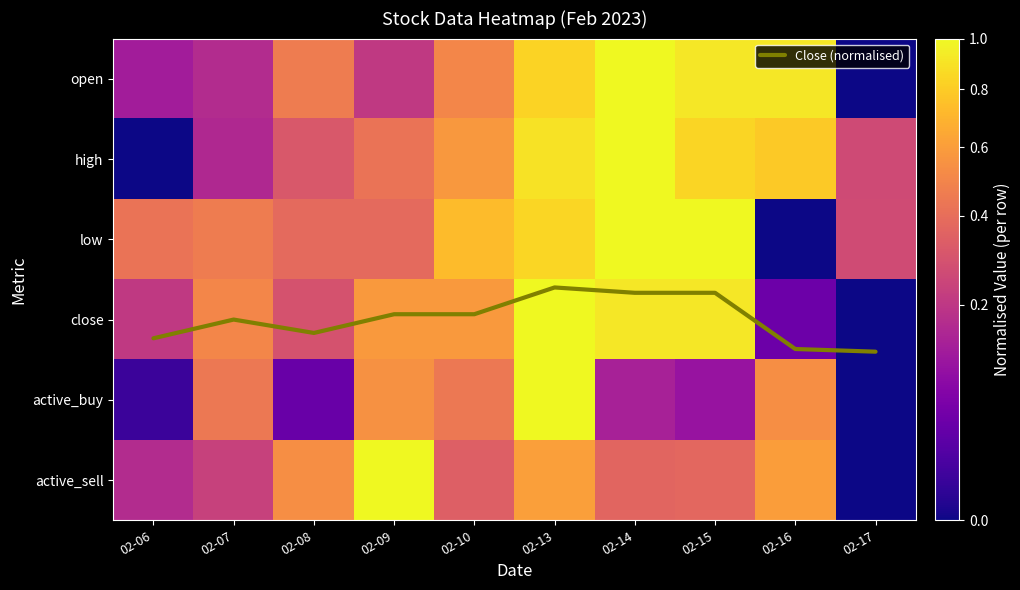

Rank the series by their maximum value, from lowest to highest.

open, high, low, close, active_buy, active_sell, Close (normalised)